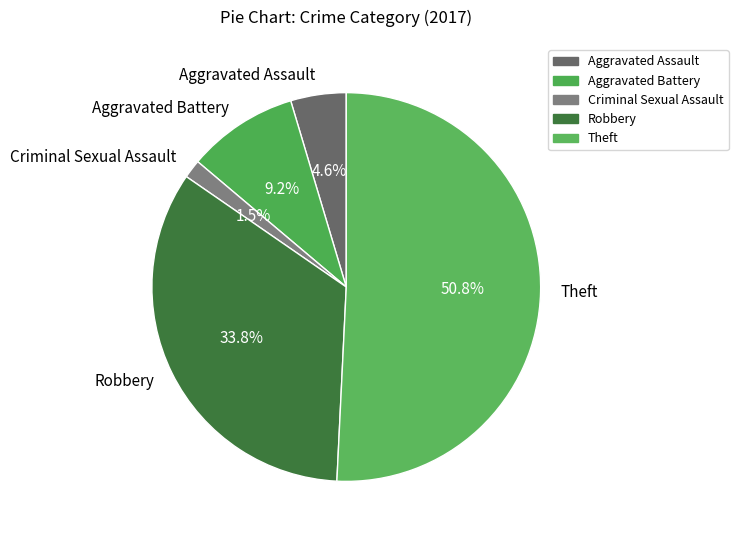

Does any single category account for the majority?

Yes